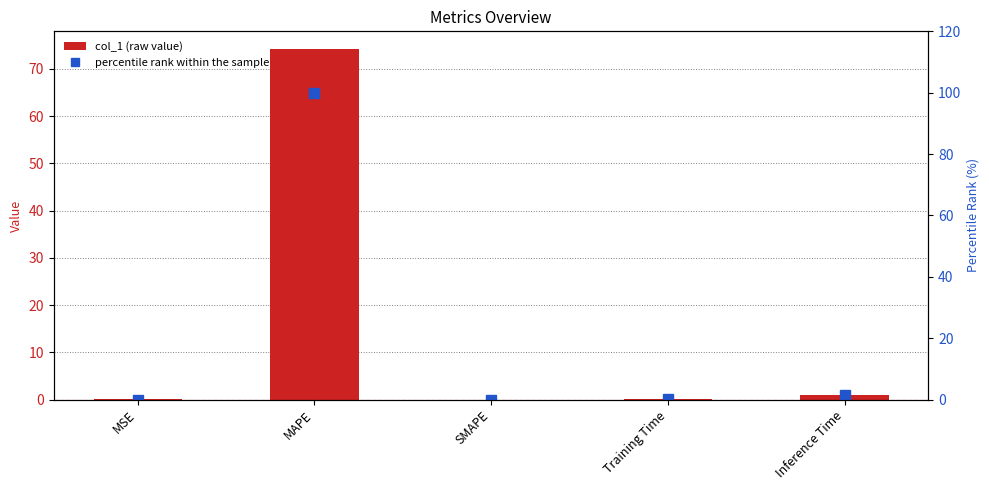

How many series are shown in this chart?

2